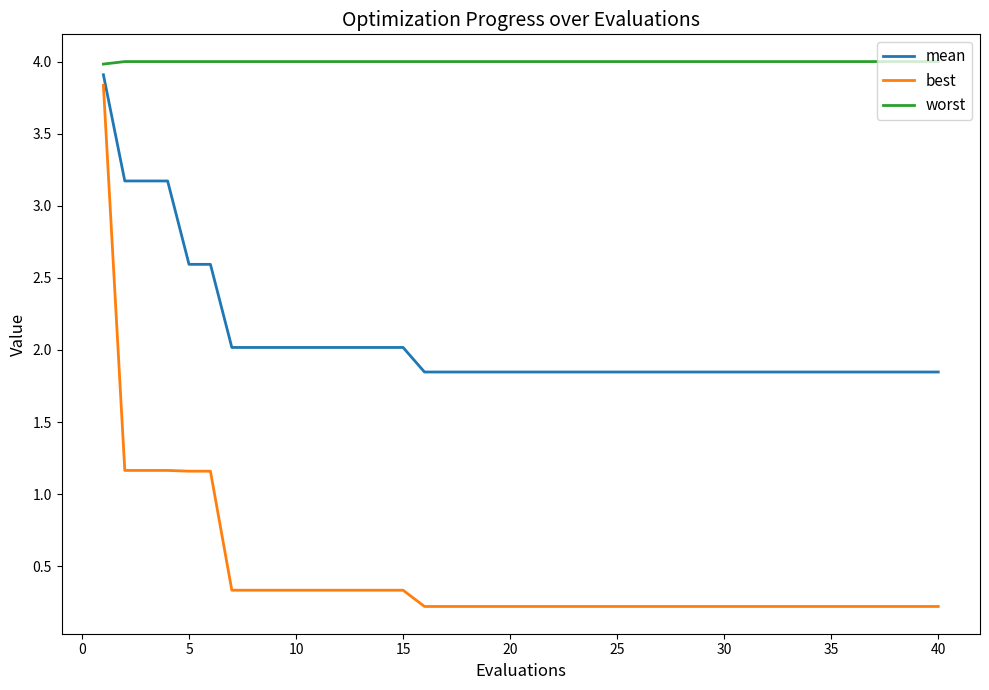

Which series has the largest total across all categories?

worst